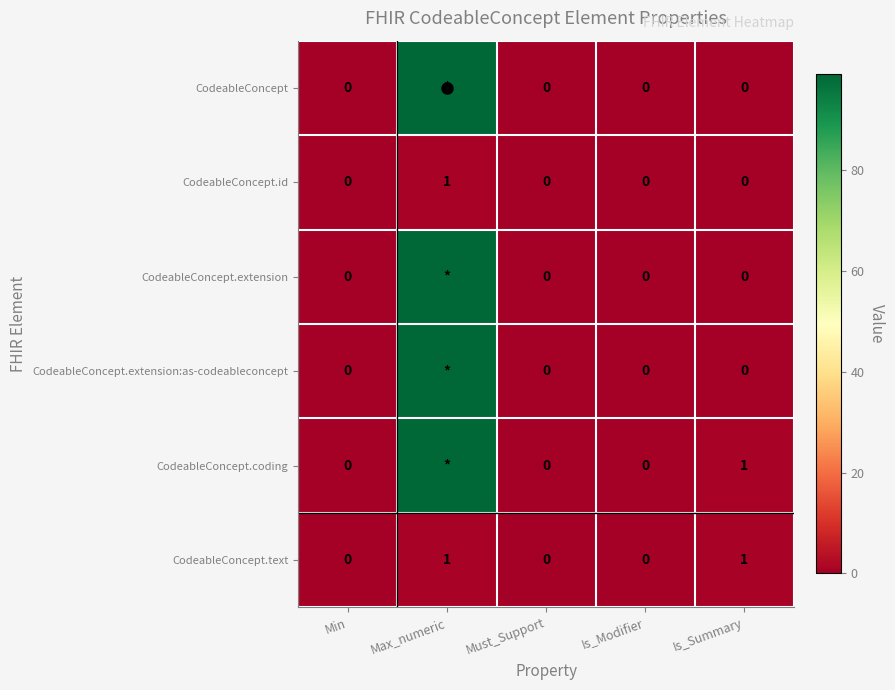

At which label does CodeableConcept.id reach its peak?

Max_numeric